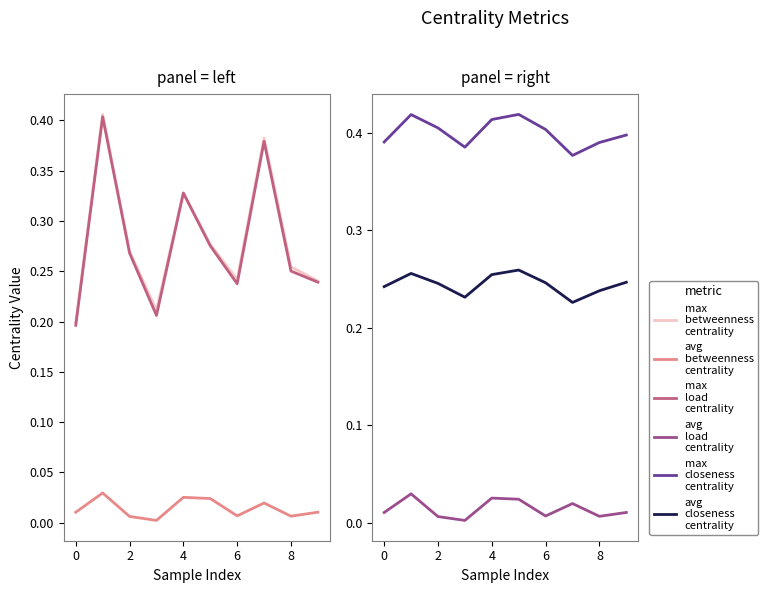

At 9, list the series in order from largest to smallest.

max_closeness_centrality, avg_closeness_centrality, max_betweenness_centrality, max_load_centrality, avg_betweenness_centrality, avg_load_centrality